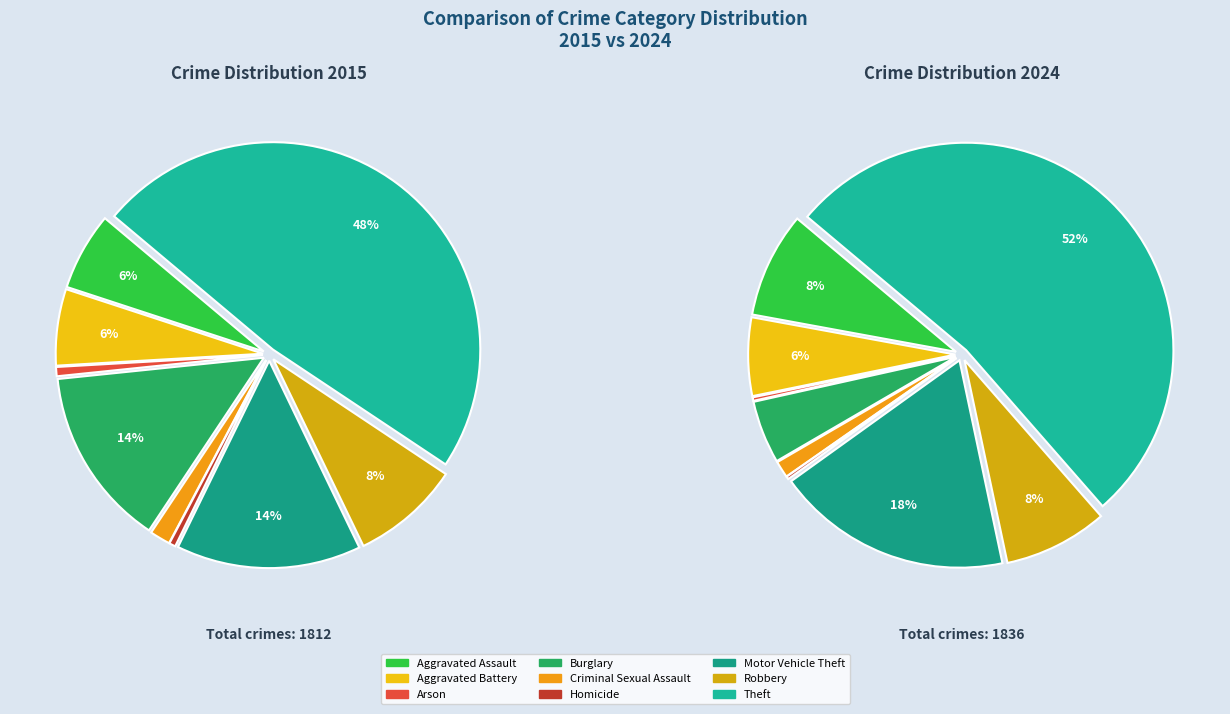

Is there a majority slice in this chart?

No